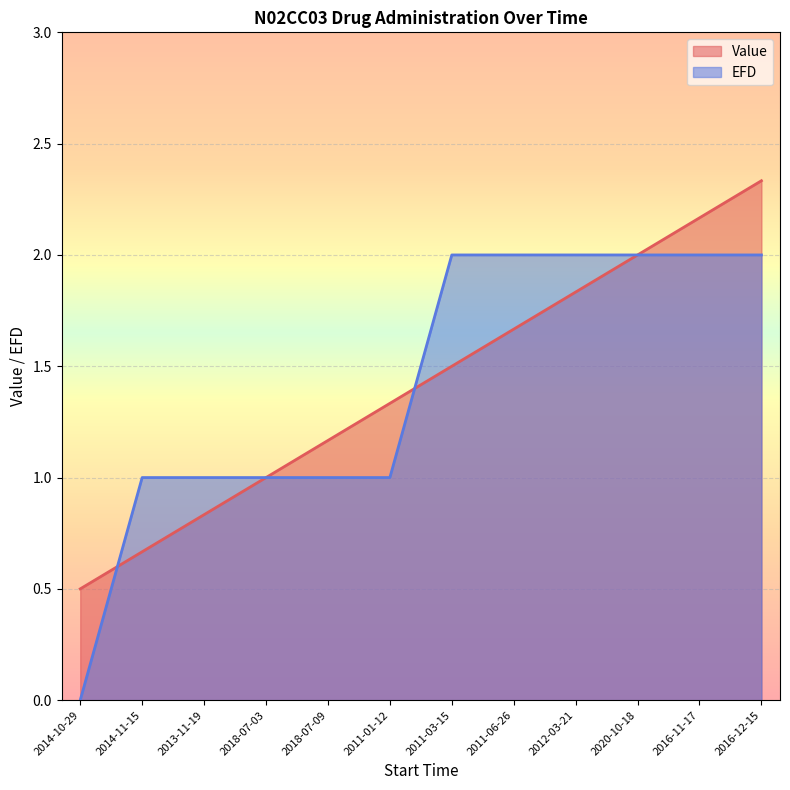

List the labels in order of Value value, largest first.

2016-12-15, 2016-11-17, 2020-10-18, 2012-03-21, 2011-06-26, 2011-03-15, 2011-01-12, 2018-07-09, 2018-07-03, 2013-11-19, 2014-11-15, 2014-10-29